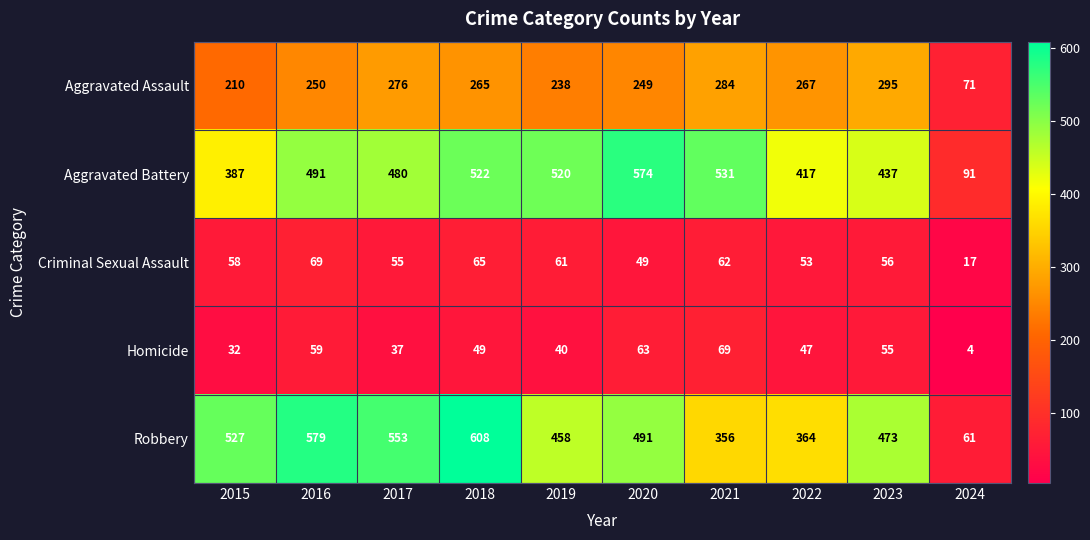

Is it true that Aggravated Assault equals 249 at 2020?

True